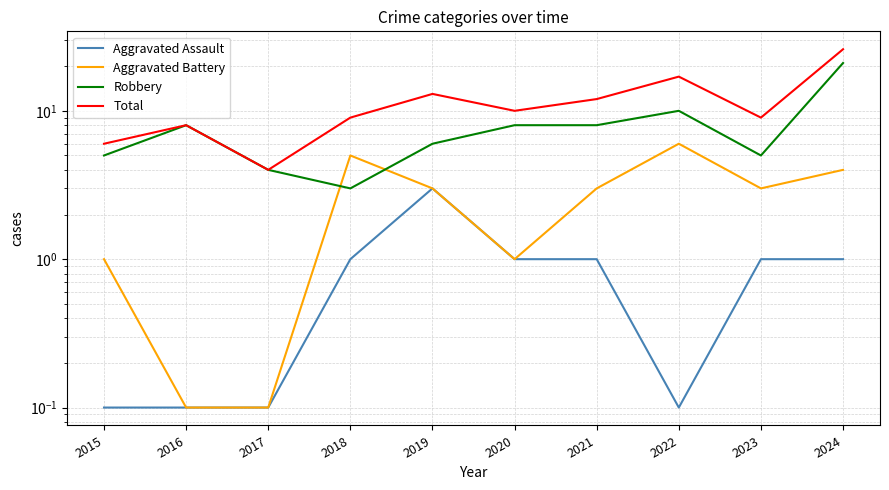

At how many categories does at least one series exceed 21?

1